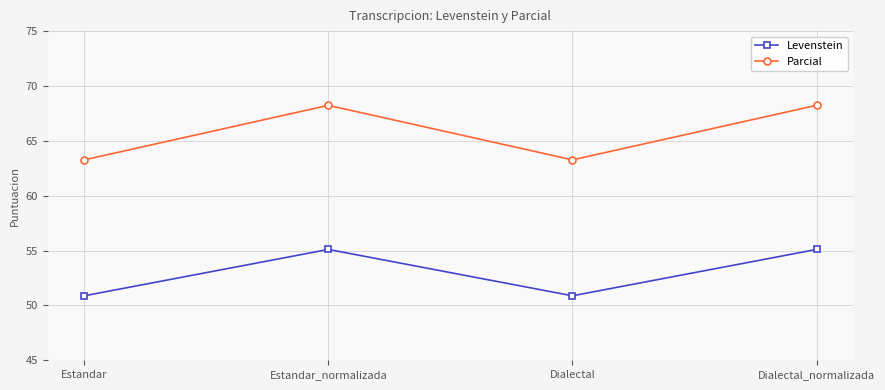

What is the difference between the second highest and minimum values in the Levenstein series?

4.2